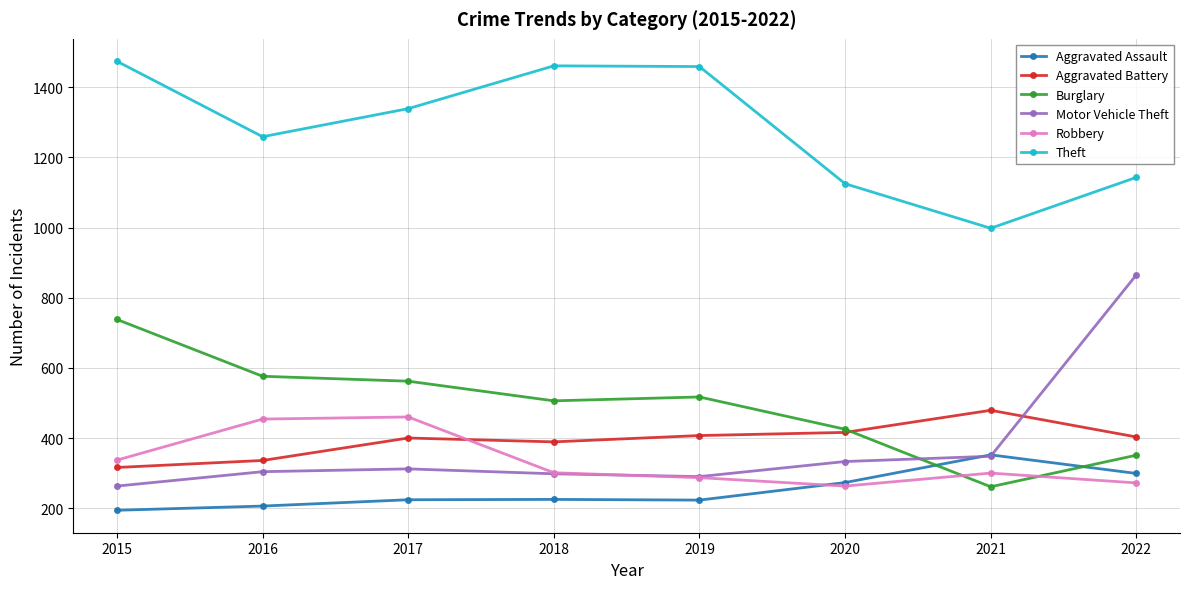

What is the sum of the Robbery values at 2021 and 2022?

572